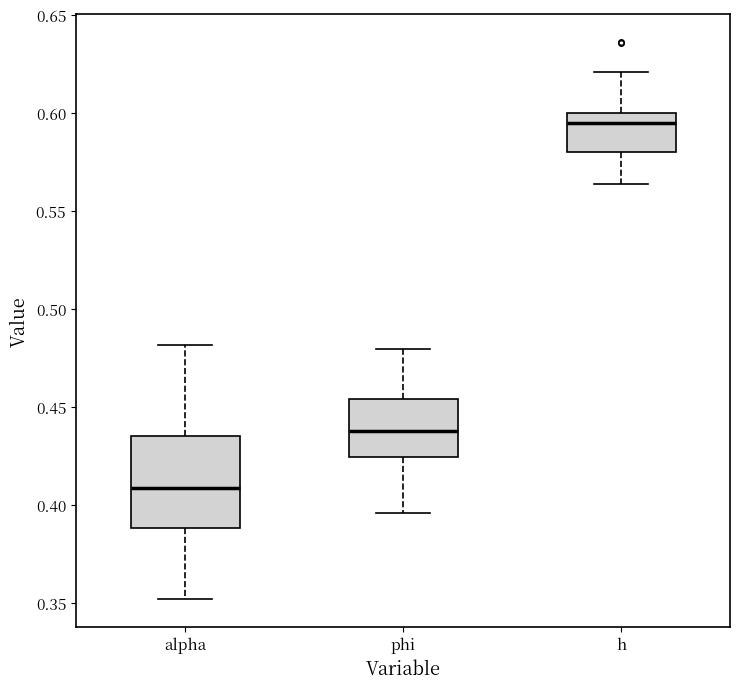

Which box's median line is the highest?

h